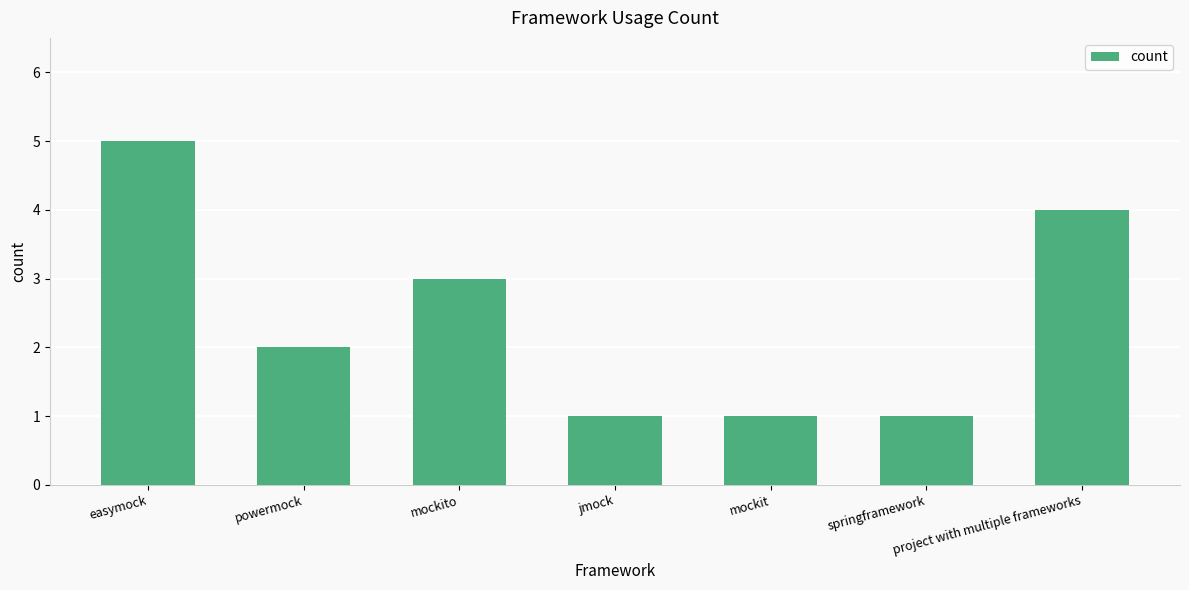

How many bars are there in total?

7